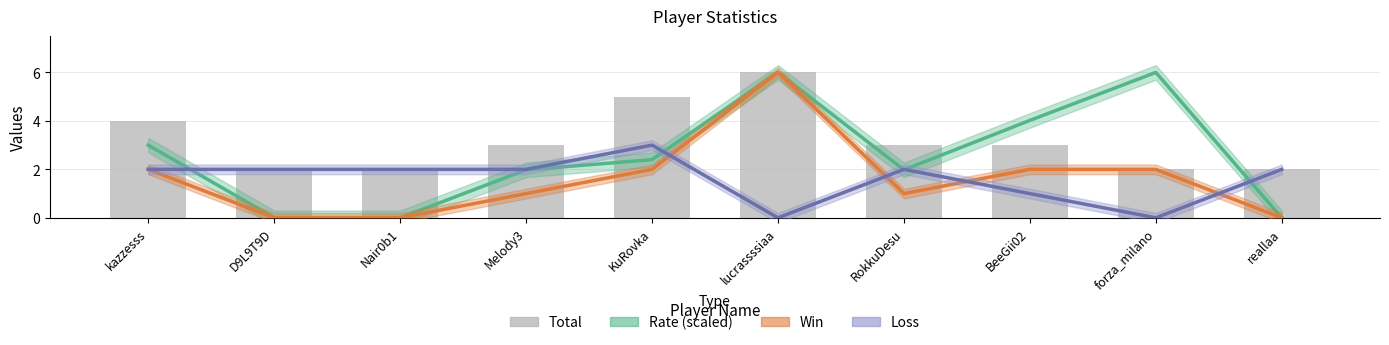

Count the number of categories in the chart.

10